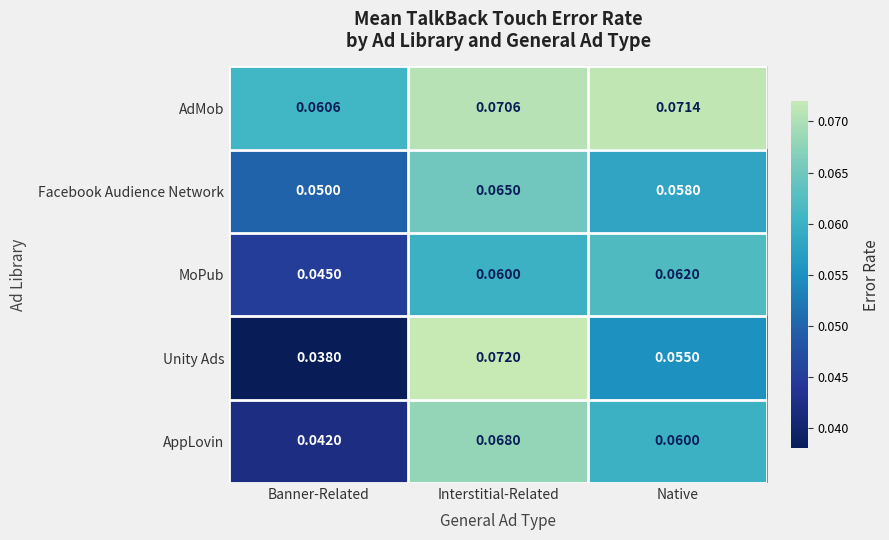

Which series changed the most between Banner-Related and Interstitial-Related?

Unity Ads